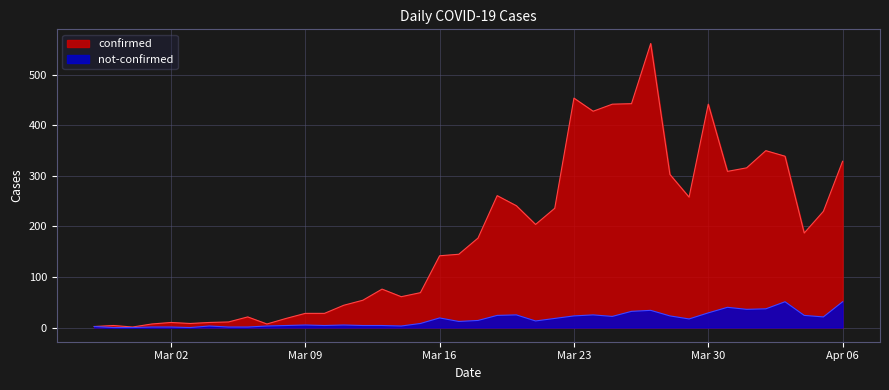

What is the value of the not-confirmed point at the 7th from the left?

3